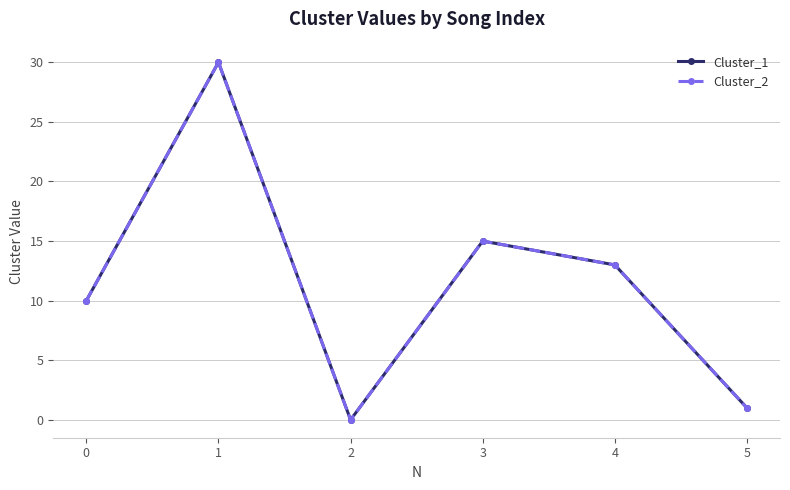

What is the average value of the Cluster_2 series?

12